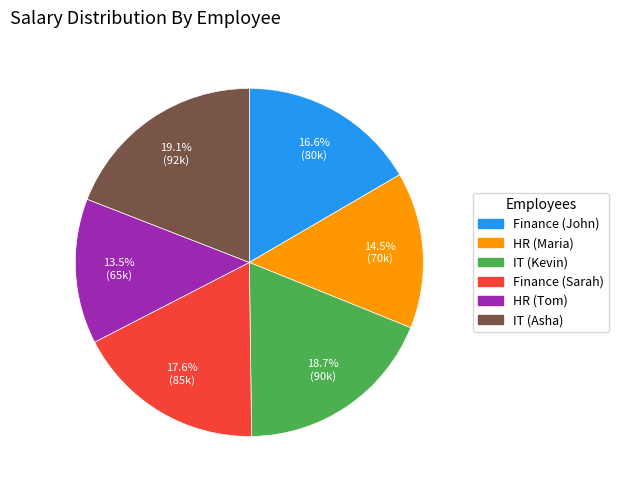

Is there any slice that represents more than half of the pie?

No